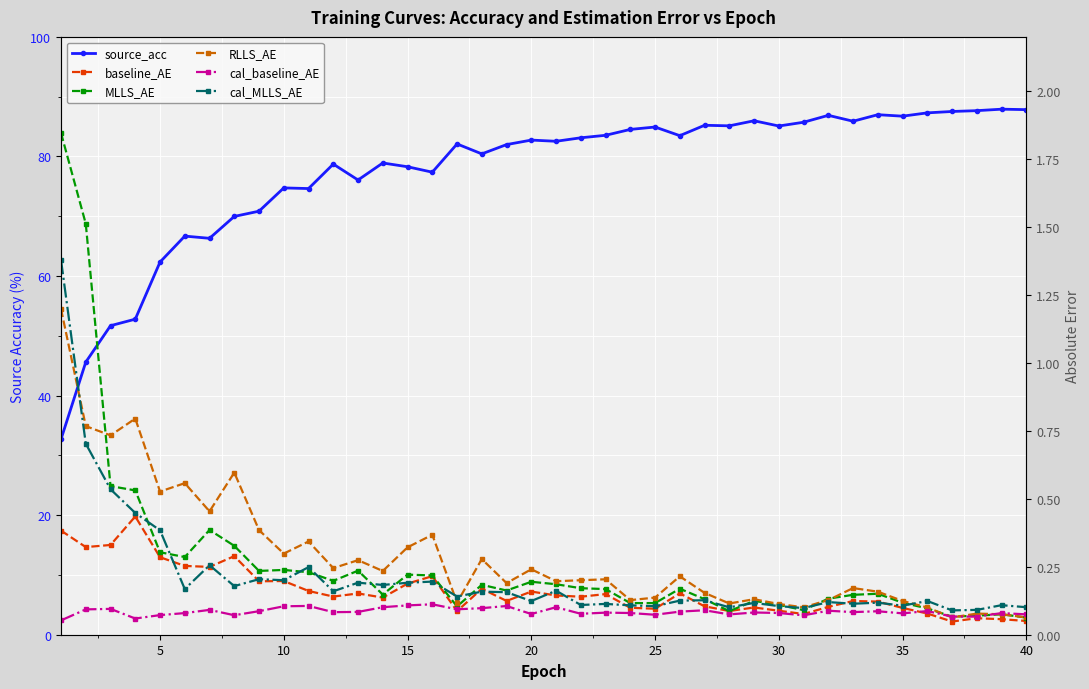

What are all the series names shown in the legend?

source_acc, baseline_AE, MLLS_AE, RLLS_AE, cal_baseline_AE, cal_MLLS_AE